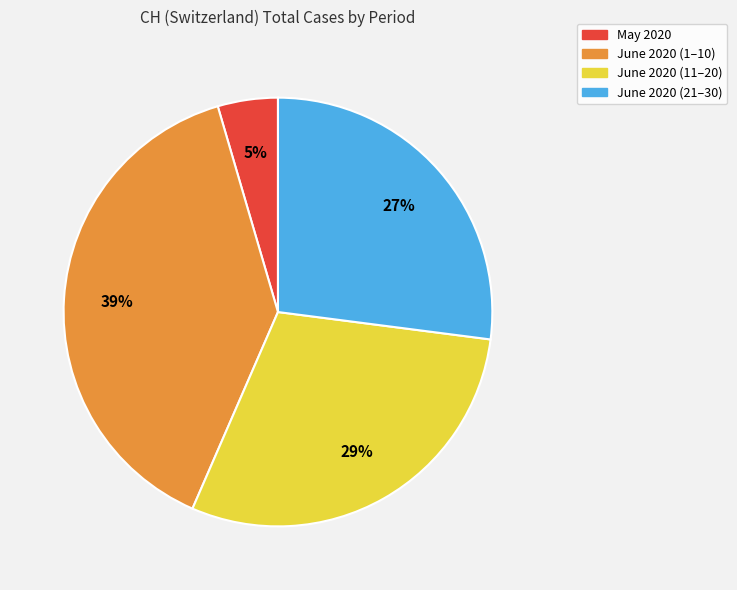

To the nearest percent, what is the difference between the largest and smallest slice percentages?

34%